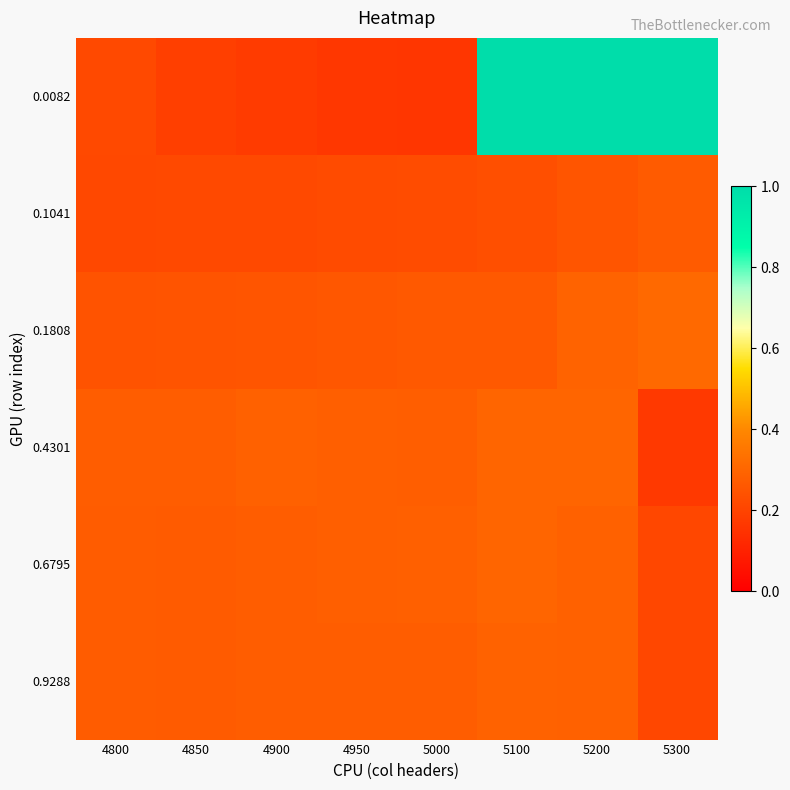

Count the number of data series in this chart.

6